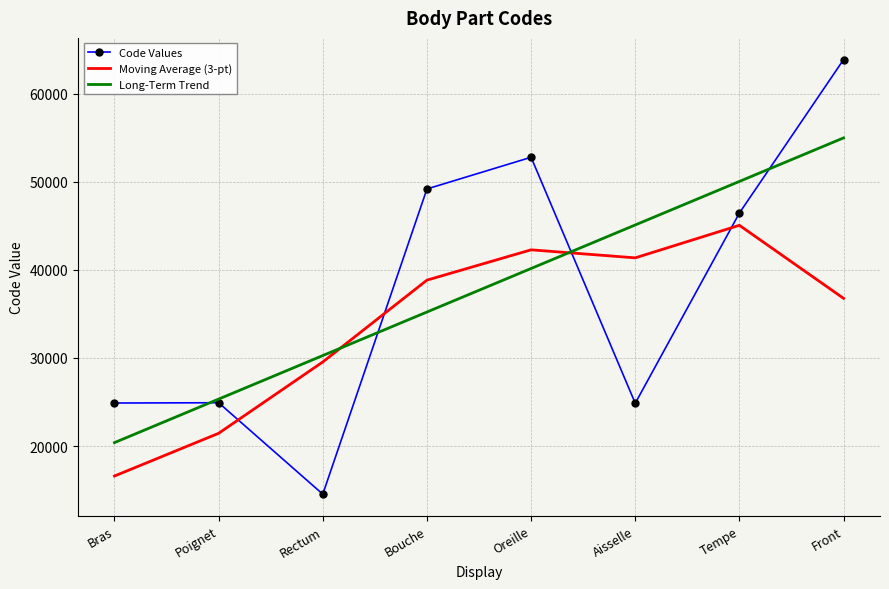

Is it true that Long-Term Trend equals 45098.2 at Aisselle?

True